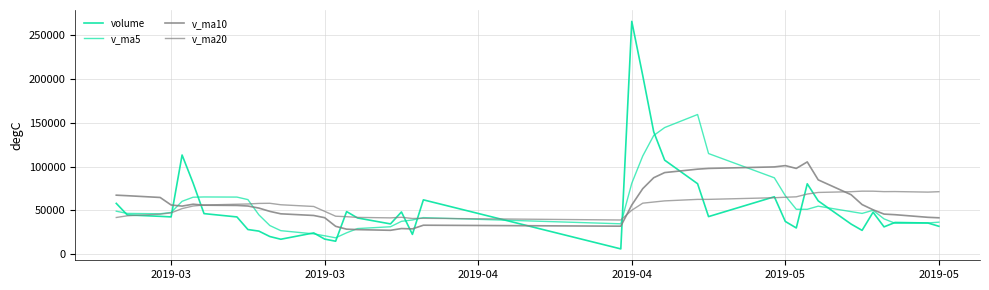

Does the chart display data point markers on the line(s)?

No